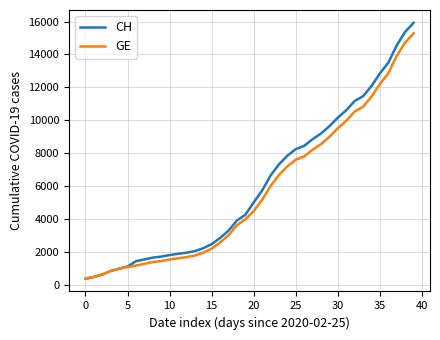

Which series has the widest spread of values?

CH